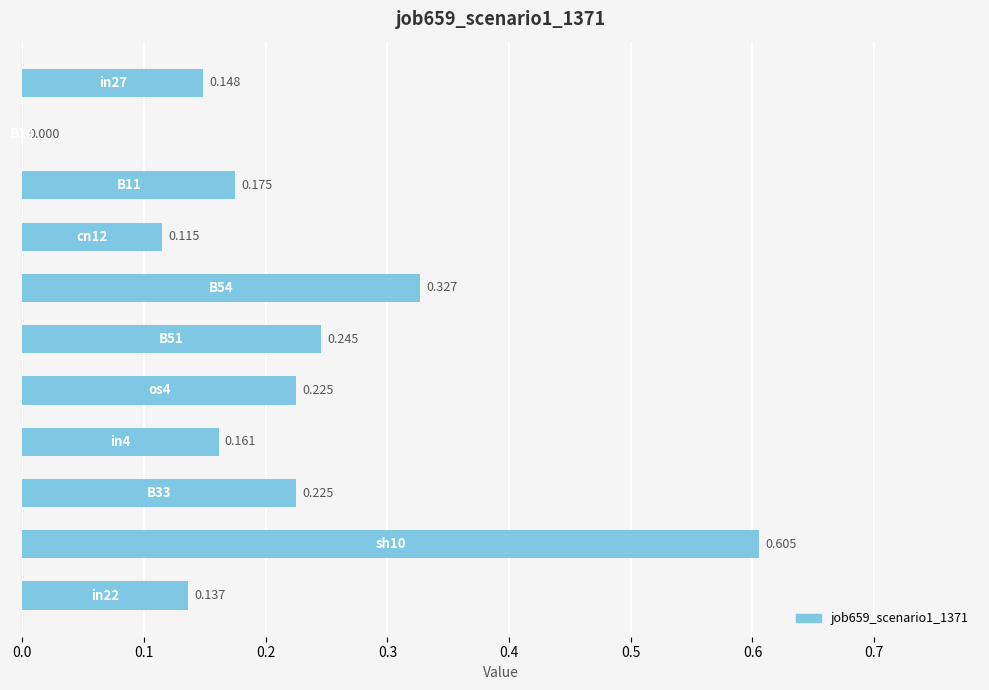

Count the number of values greater than 0.

10